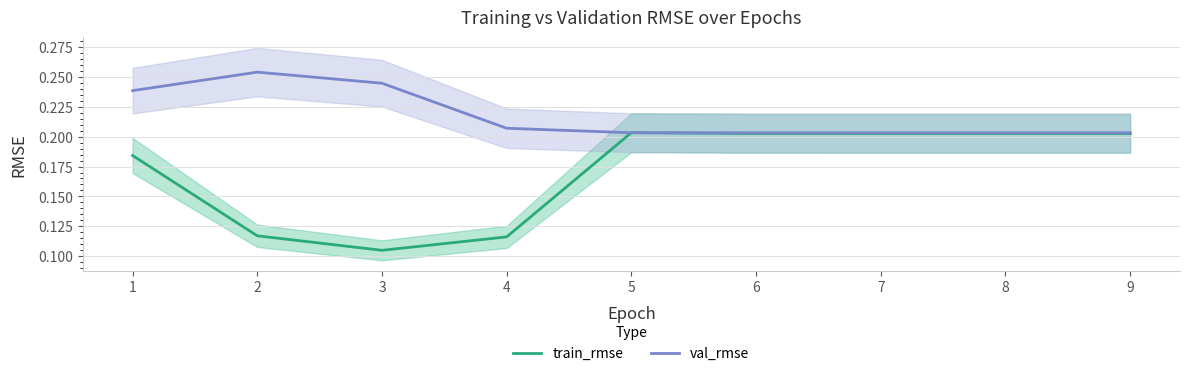

At which label is val_rmse closest to 0?

8